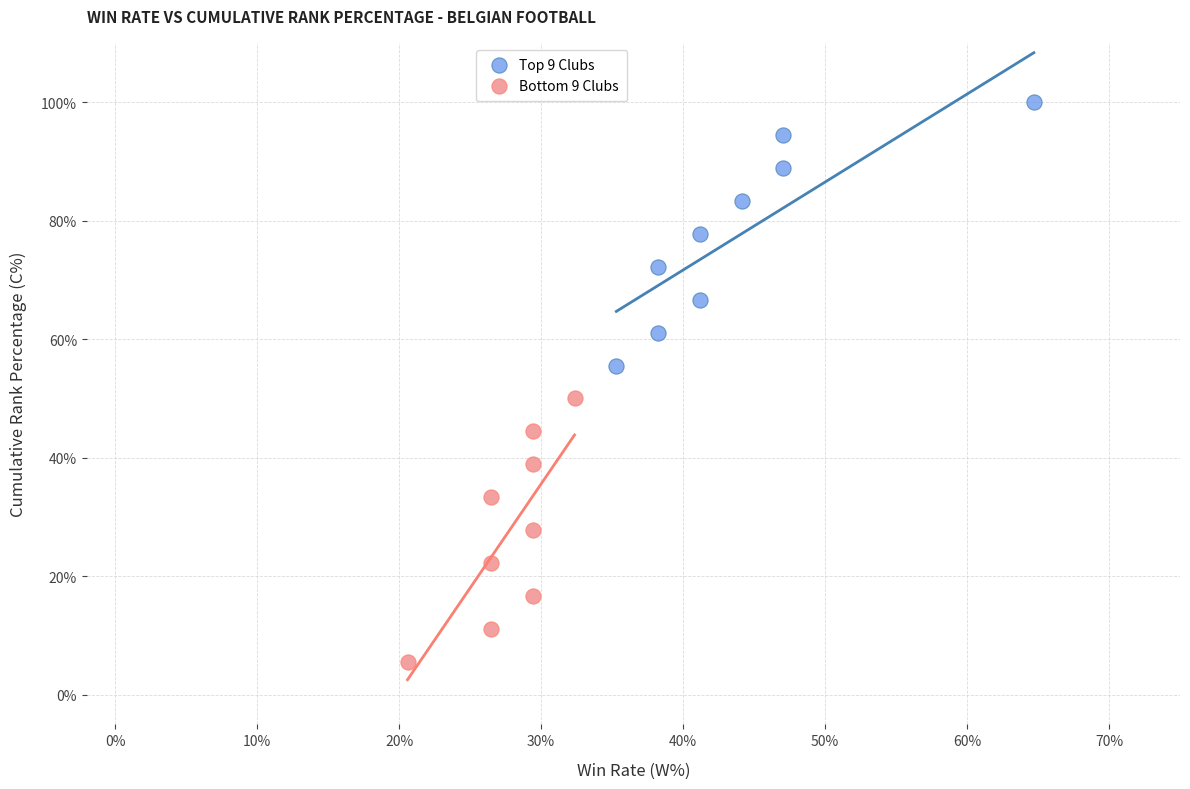

What are all the series names shown in the legend?

Top 9 Clubs, Bottom 9 Clubs